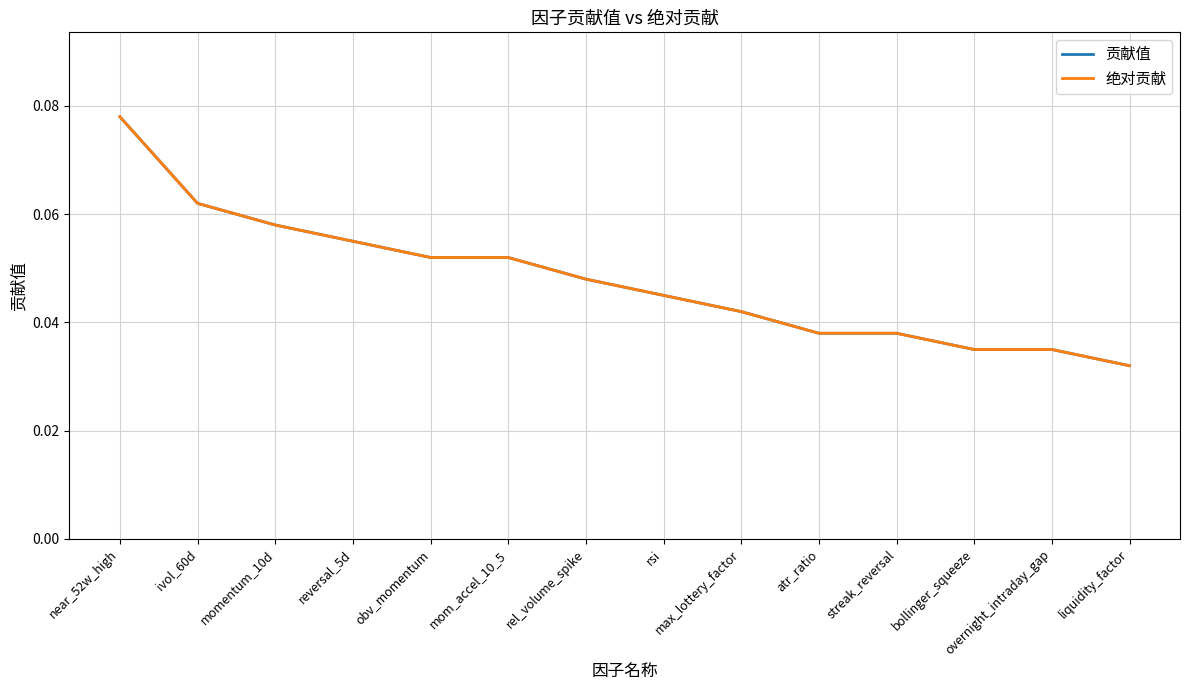

Reading right to left, transcribe all the data shown in this chart.

贡献值: 0.0	0.0	0.0	0.0	0.0	0.0	0.0	0.0	0.1	0.1	0.1	0.1	0.1	0.1
绝对贡献: 0.0	0.0	0.0	0.0	0.0	0.0	0.0	0.0	0.1	0.1	0.1	0.1	0.1	0.1